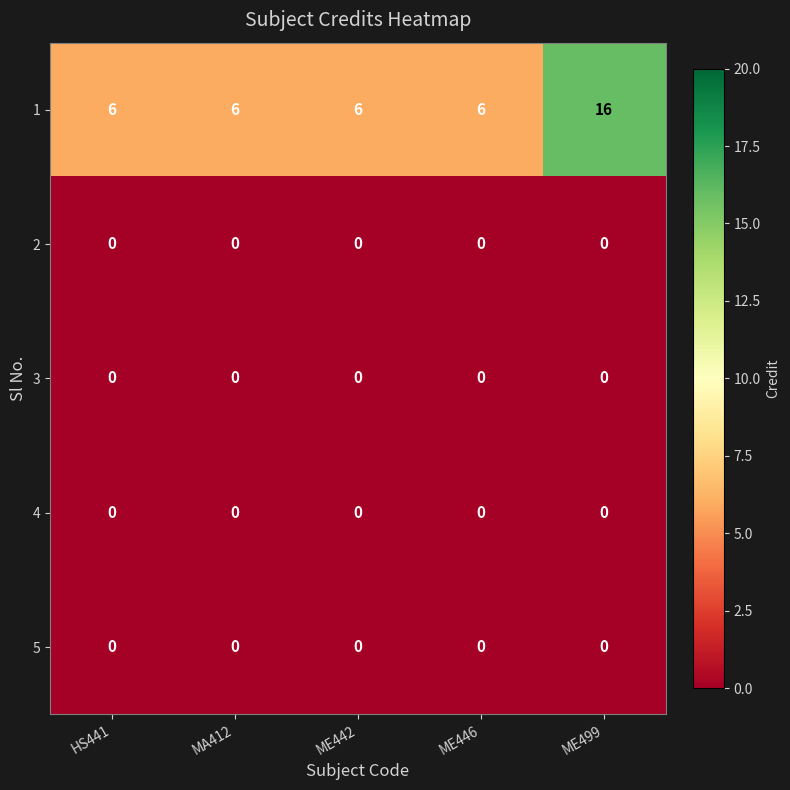

Reading left to right, extract all data points from this chart.

1: HS441=6	MA412=6	ME442=6	ME446=6	ME499=16
2: HS441=0	MA412=0	ME442=0	ME446=0	ME499=0
3: HS441=0	MA412=0	ME442=0	ME446=0	ME499=0
4: HS441=0	MA412=0	ME442=0	ME446=0	ME499=0
5: HS441=0	MA412=0	ME442=0	ME446=0	ME499=0